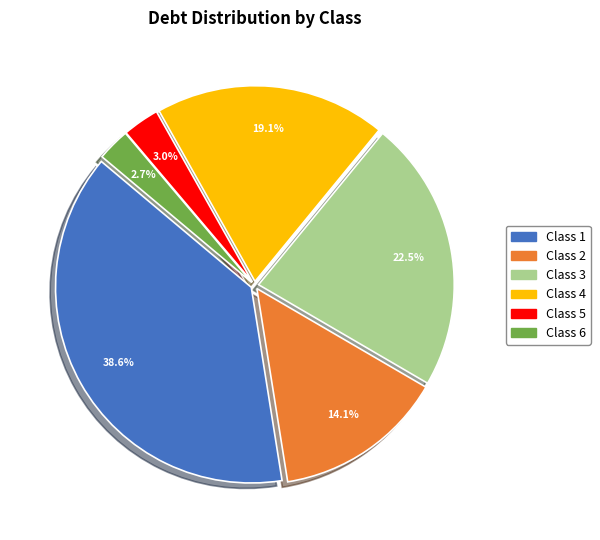

Is there any slice that represents more than half of the pie?

No